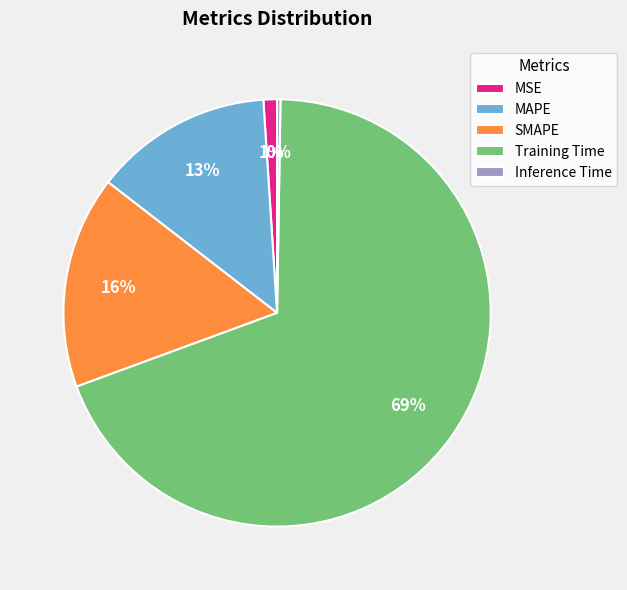

Which slice is the largest?

Training Time